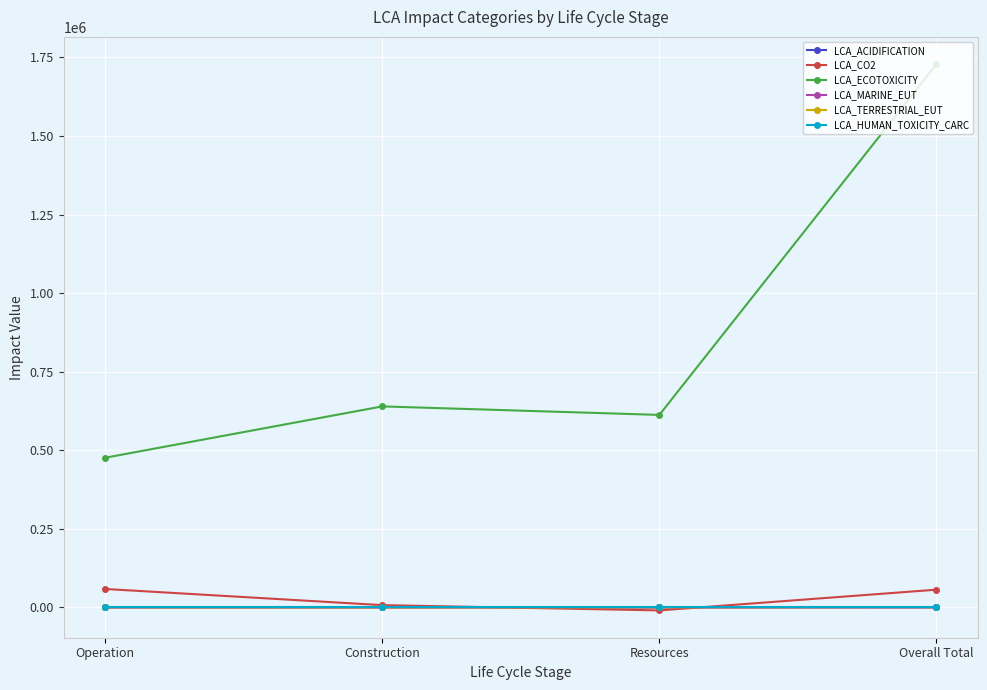

Which series changed the most between Operation and Resources?

LCA_ECOTOXICITY